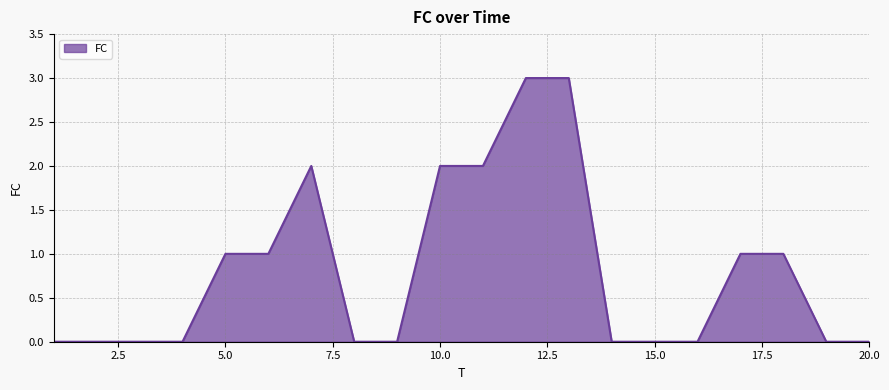

What is the maximum value shown in the chart?

3